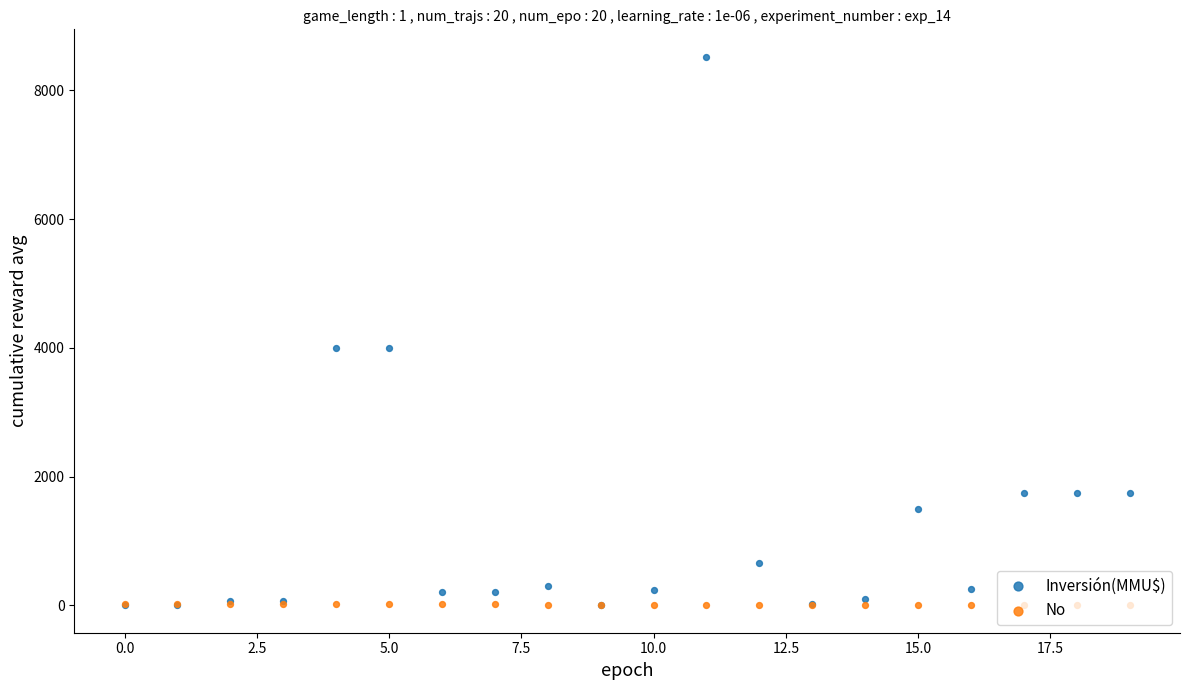

Which series has the largest Y range (max minus min)?

Inversión(MMU$)